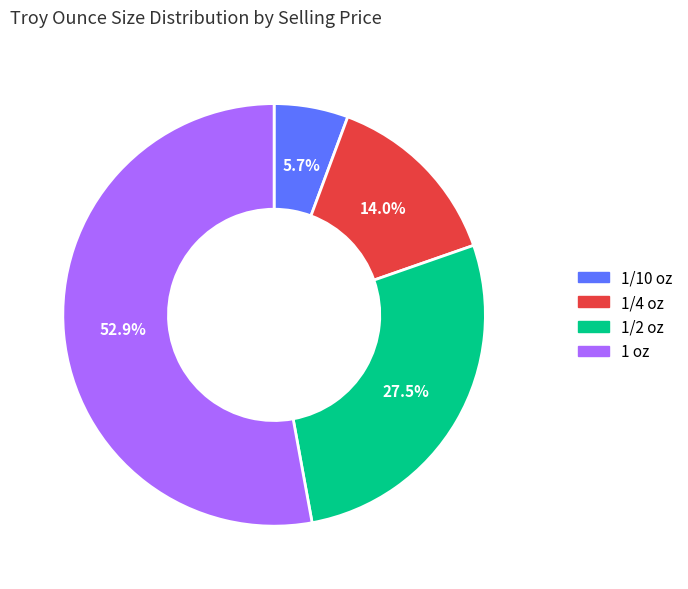

To the nearest percent, what percentage of the pie is 1/4 oz?

14%